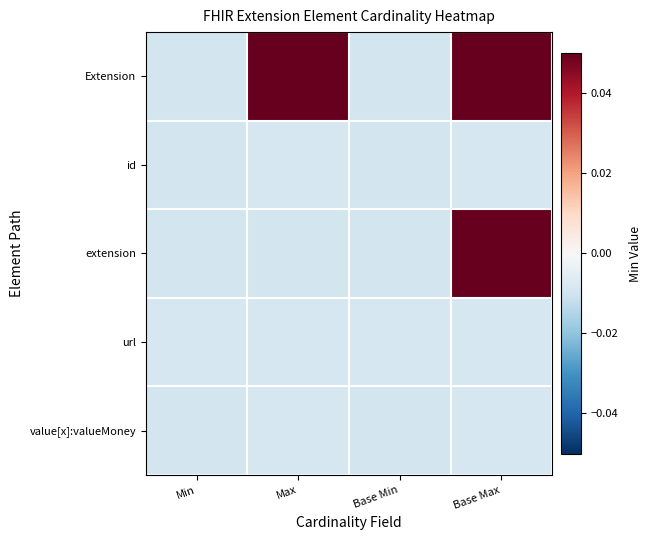

What is the difference between the highest and lowest values at Base Max?

0.1